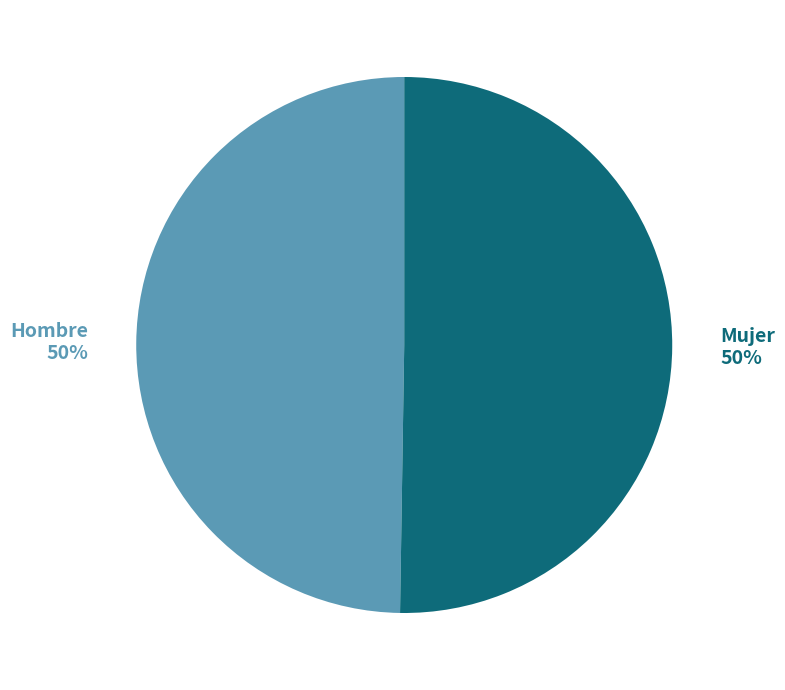

The Hombre slice represents 50% of the pie. True or false?

True